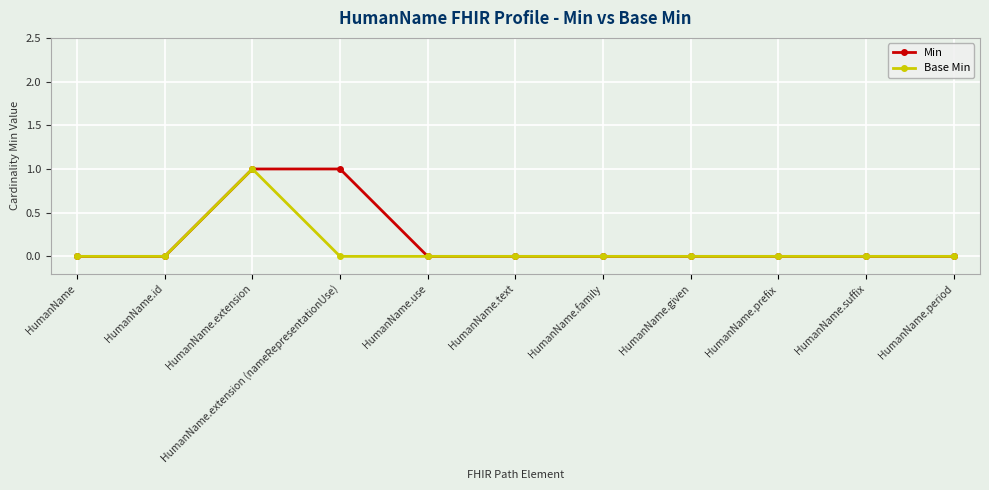

Reading right to left, list all the values displayed in this chart.

Min: HumanName.period=0	HumanName.suffix=0	HumanName.prefix=0	HumanName.given=0	HumanName.family=0	HumanName.text=0	HumanName.use=0	HumanName.extension (nameRepresentationUse)=1	HumanName.extension=1	HumanName.id=0	HumanName=0
Base Min: HumanName.period=0	HumanName.suffix=0	HumanName.prefix=0	HumanName.given=0	HumanName.family=0	HumanName.text=0	HumanName.use=0	HumanName.extension (nameRepresentationUse)=0	HumanName.extension=1	HumanName.id=0	HumanName=0